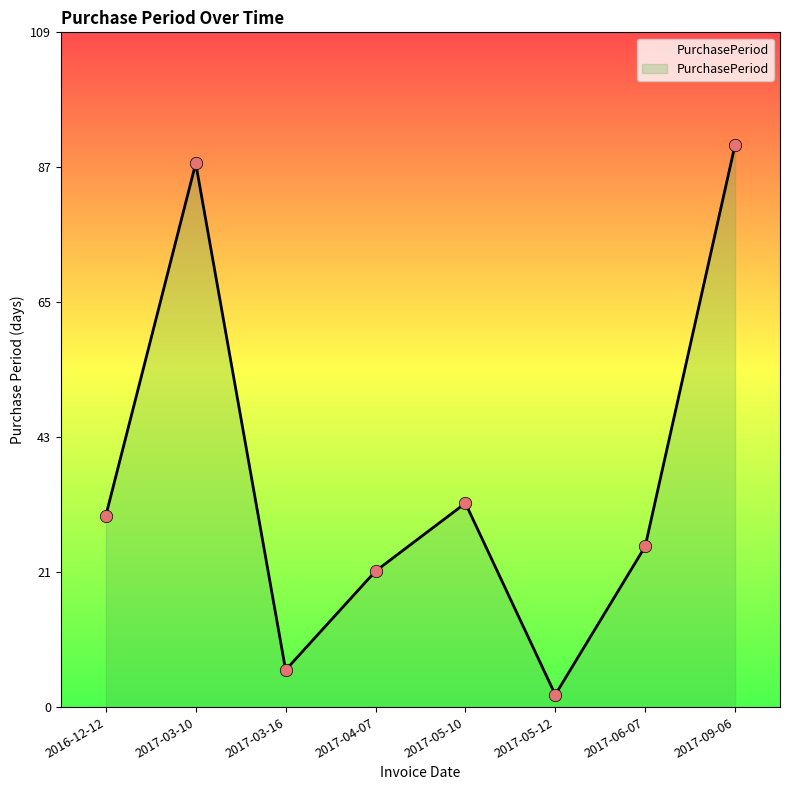

What is the ratio of the value at 2017-09-06 to the value at 2016-12-12?

2.9